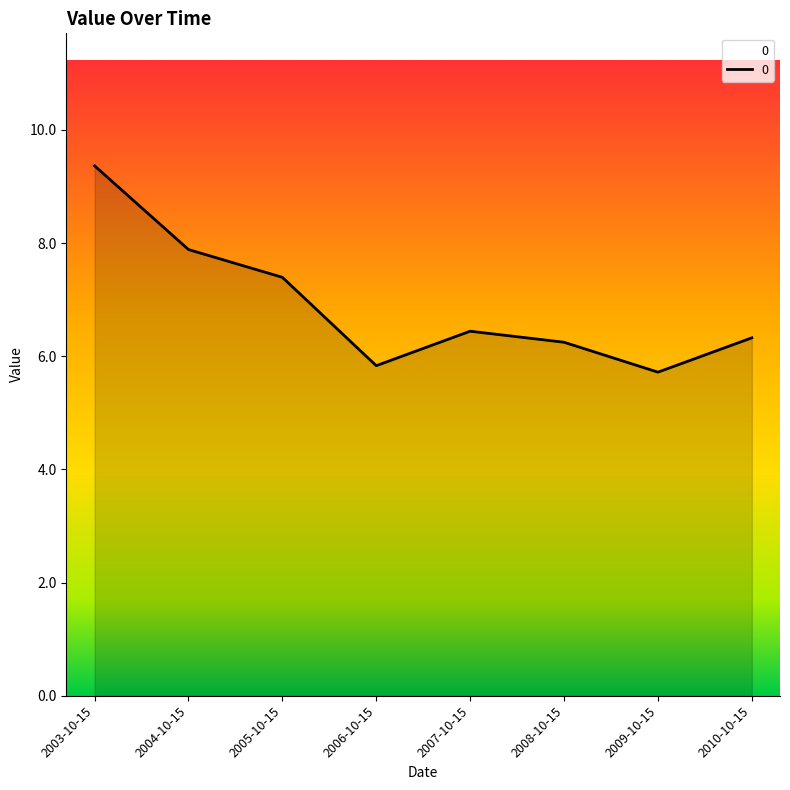

What is the difference between the second highest and second lowest values?

2.1